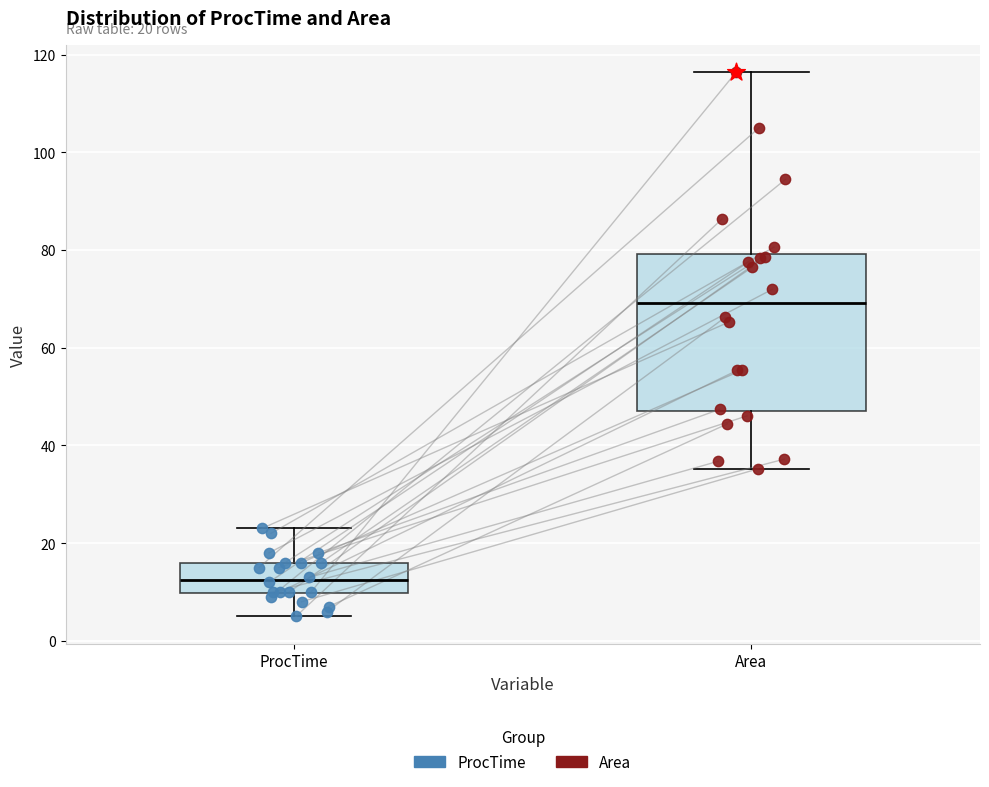

Comparing the boxes themselves (not the whiskers), which one is the tallest?

Area